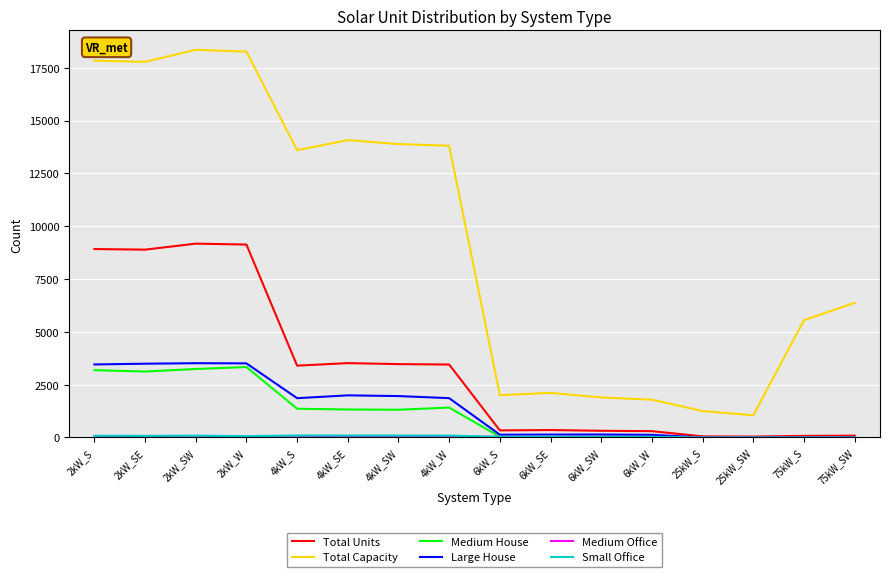

Is this an area chart (filled region under the line)?

No